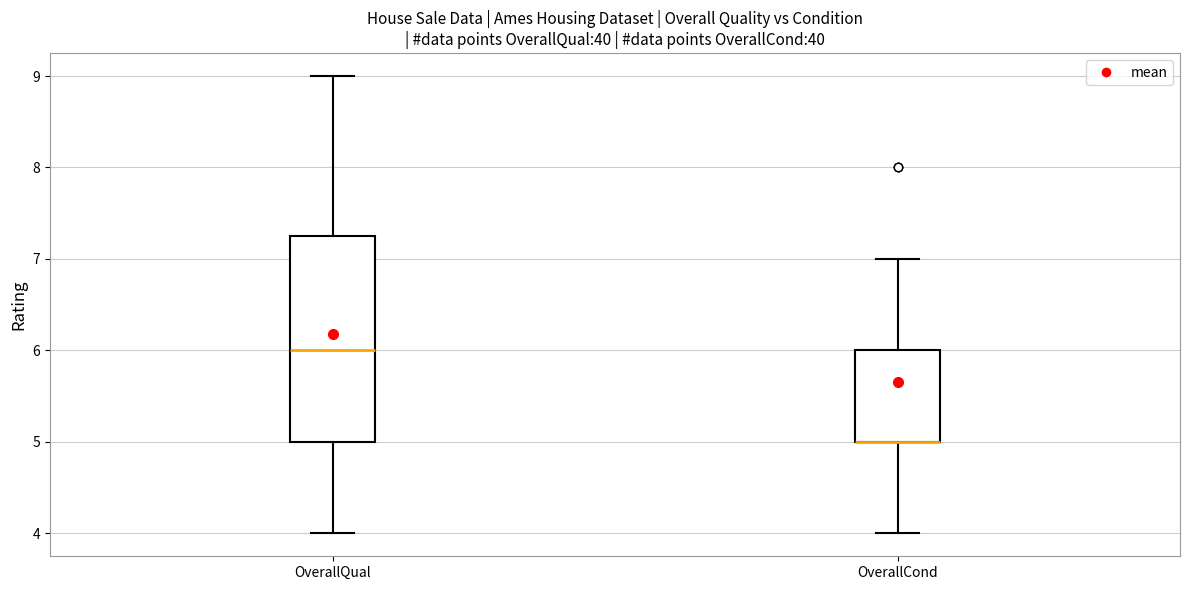

Comparing the boxes themselves (not the whiskers), which one is the tallest?

OverallQual